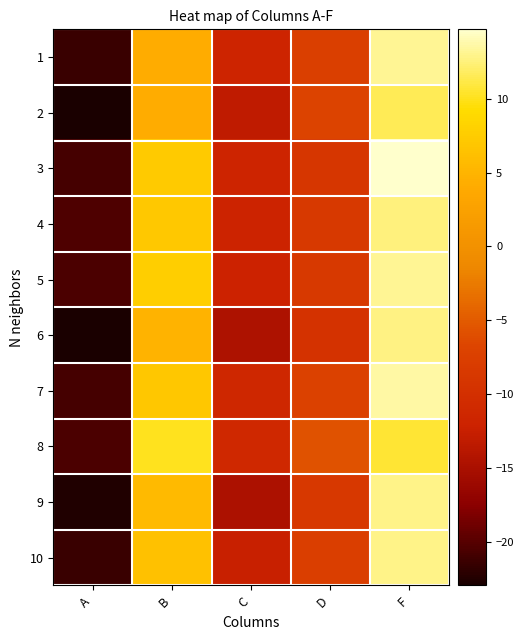

Rank the series by their maximum value, from highest to lowest.

3, 7, 5, 1, 10, 9, 6, 4, 2, 8